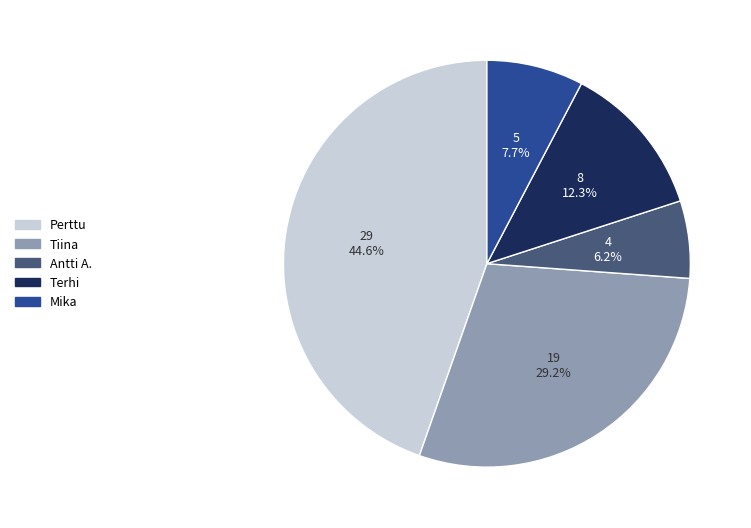

To the nearest percent, what is the combined percentage of Tiina and Perttu?

74%